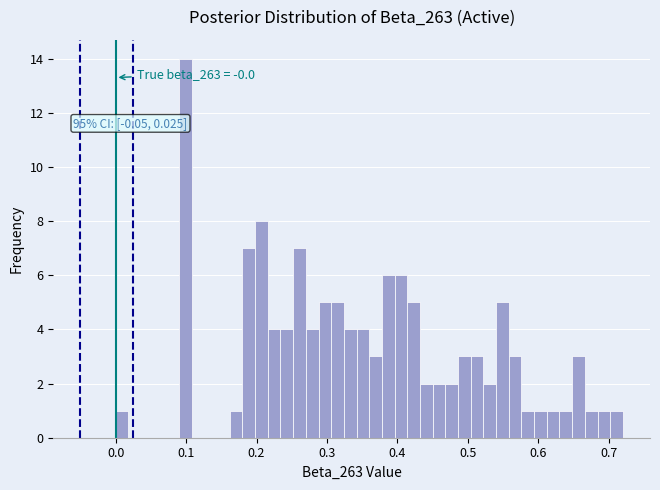

Read against the x-axis, roughly where is the centre of the tallest bar?

0.10